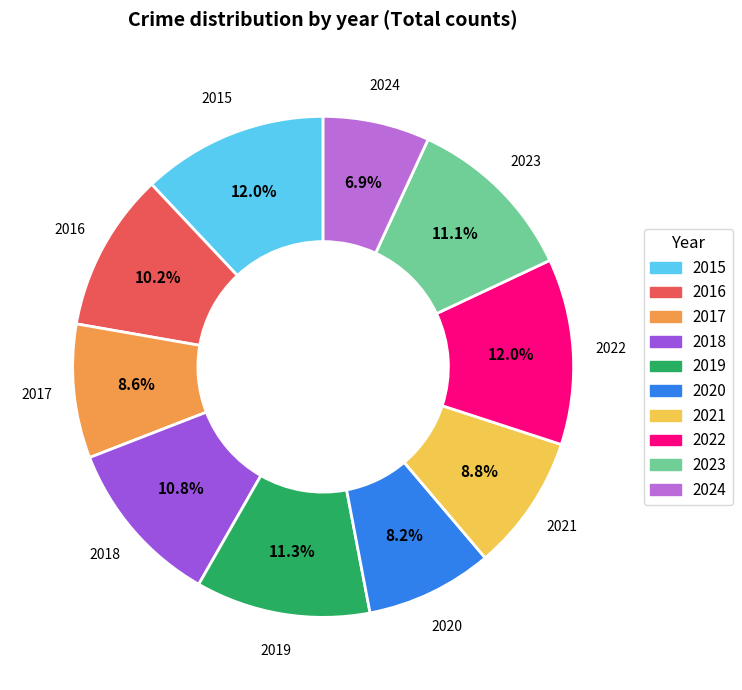

Approximately how many times larger is the value at 2022 compared to 2024?

1.7